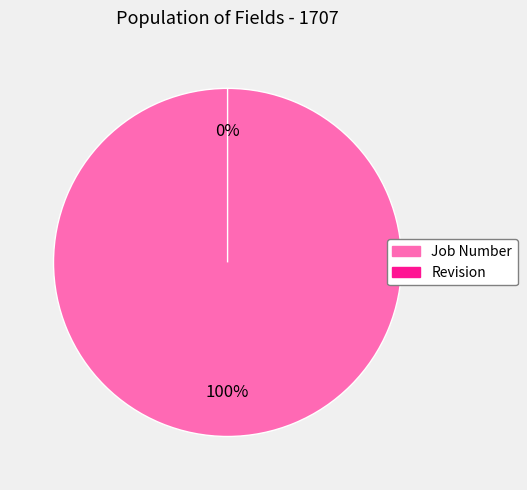

What is the total percentage of Job Number and Revision?

100.0%